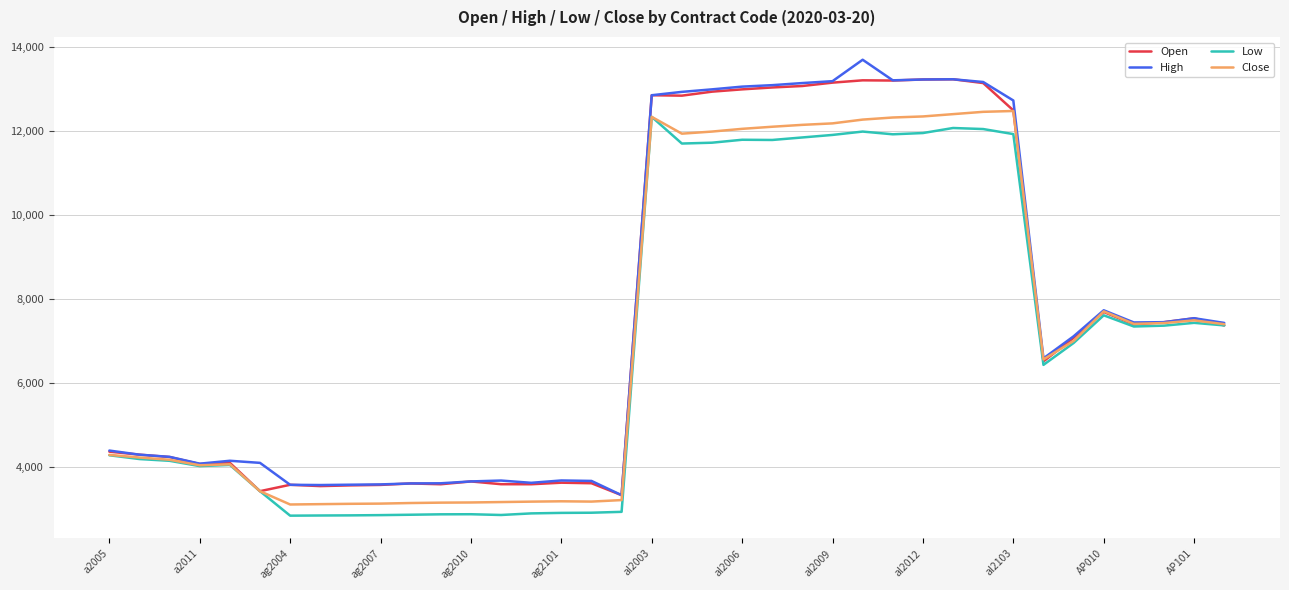

What is the maximum value shown in the chart?

13705